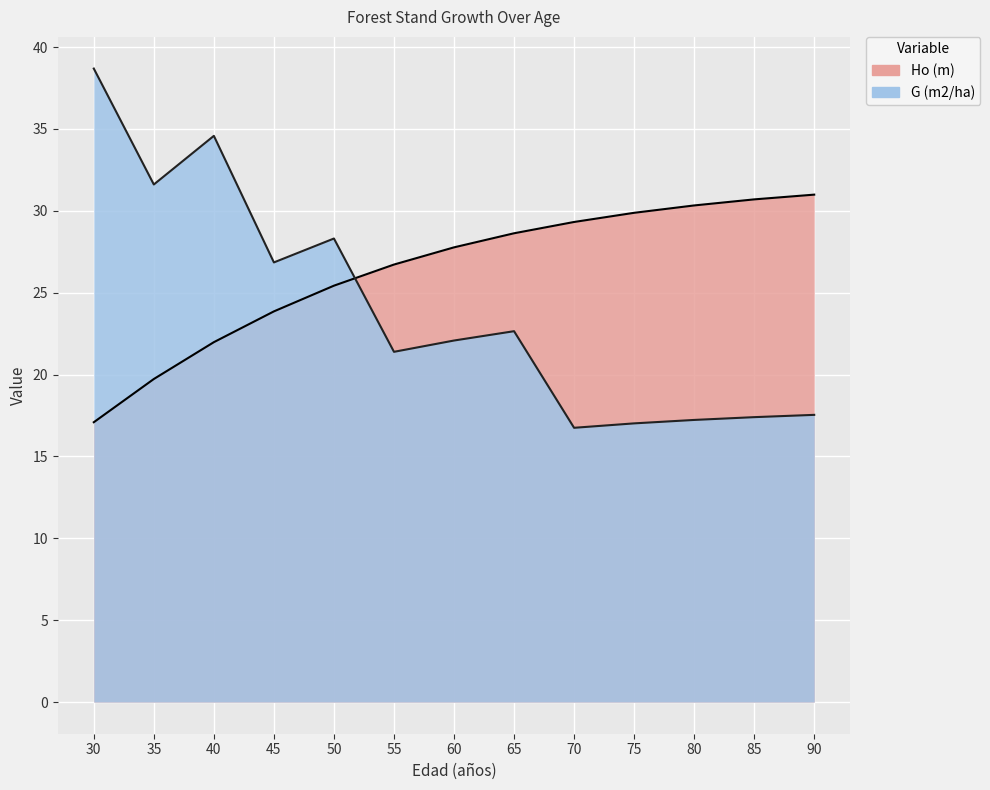

The value of Ho (m) at 35 is 19.7. True or false?

True